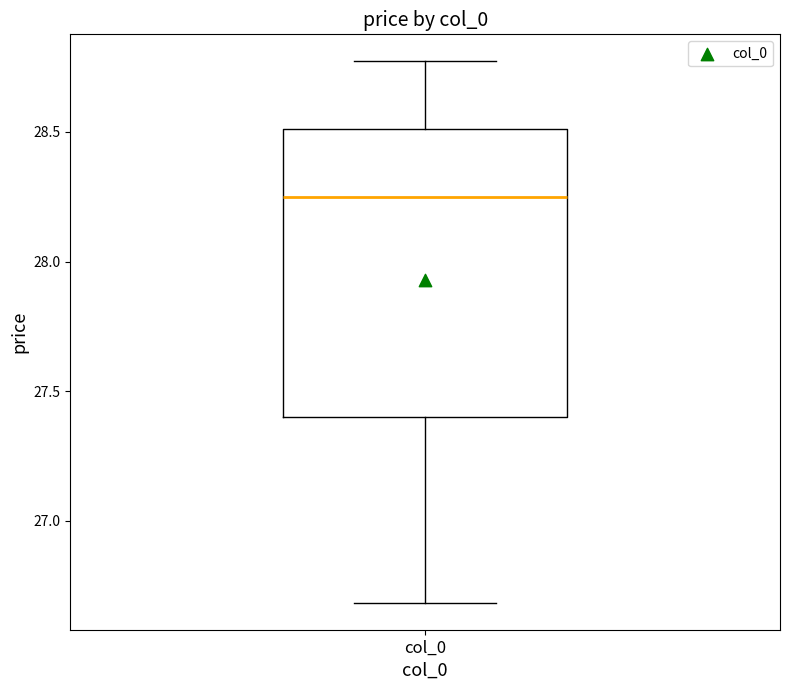

Read this box plot against the y-axis: the position of the median line, the range covered by the box, and the ends of both whiskers. The values are not printed on the chart, so give them approximately, as read against the axis.

median 28.25, box 27.40 to 28.50, whiskers 26.70 to 28.75